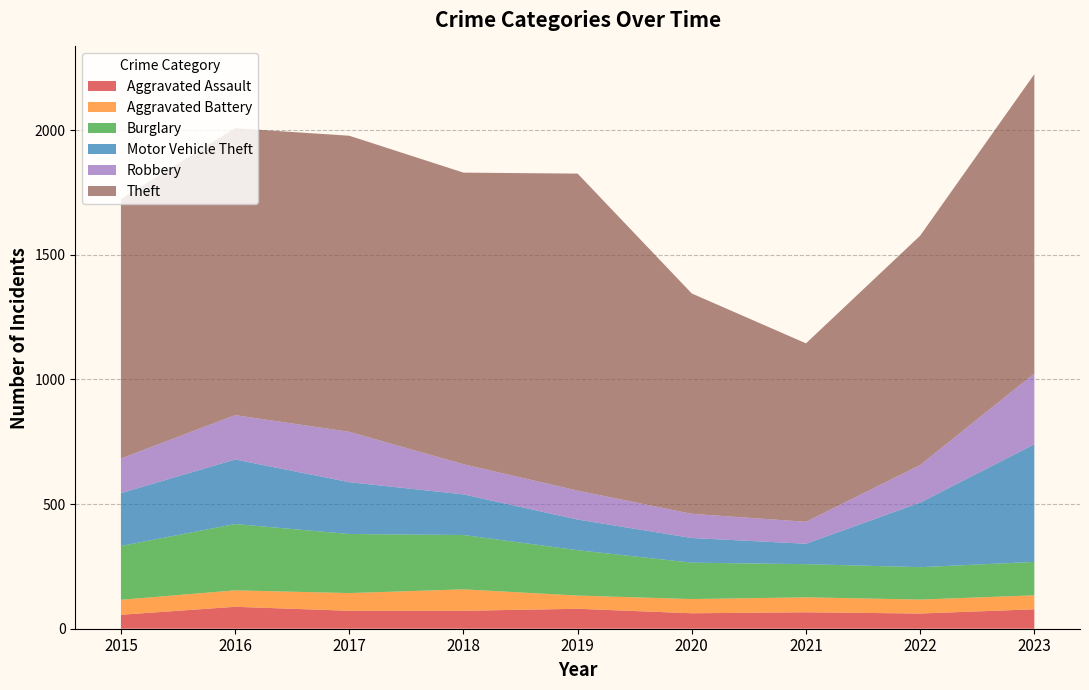

Reading left to right, list all the values displayed in this chart.

Aggravated Assault: 56	88	72	72	80	62	66	61	78
Aggravated Battery: 60	66	71	86	53	57	60	56	56
Burglary: 216	266	237	218	182	146	133	130	134
Motor Vehicle Theft: 212	259	208	163	123	99	82	259	472
Robbery: 139	178	202	121	116	97	88	151	284
Theft: 1041	1151	1188	1170	1272	884	716	920	1201